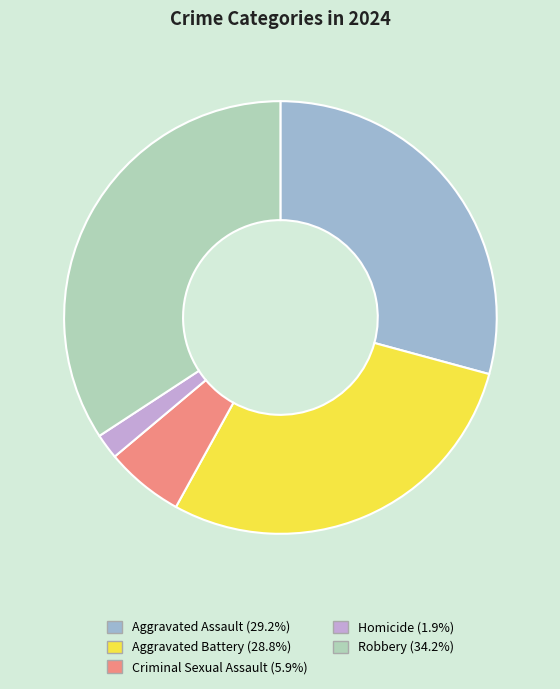

Between Criminal Sexual Assault and Aggravated Assault, which is larger?

Aggravated Assault